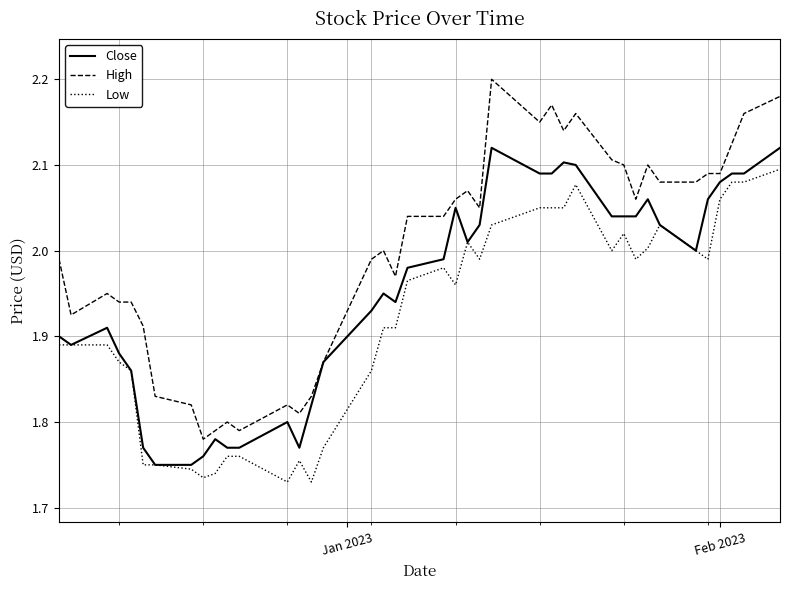

List the series in order of their peak value, highest first.

High, Close, Low